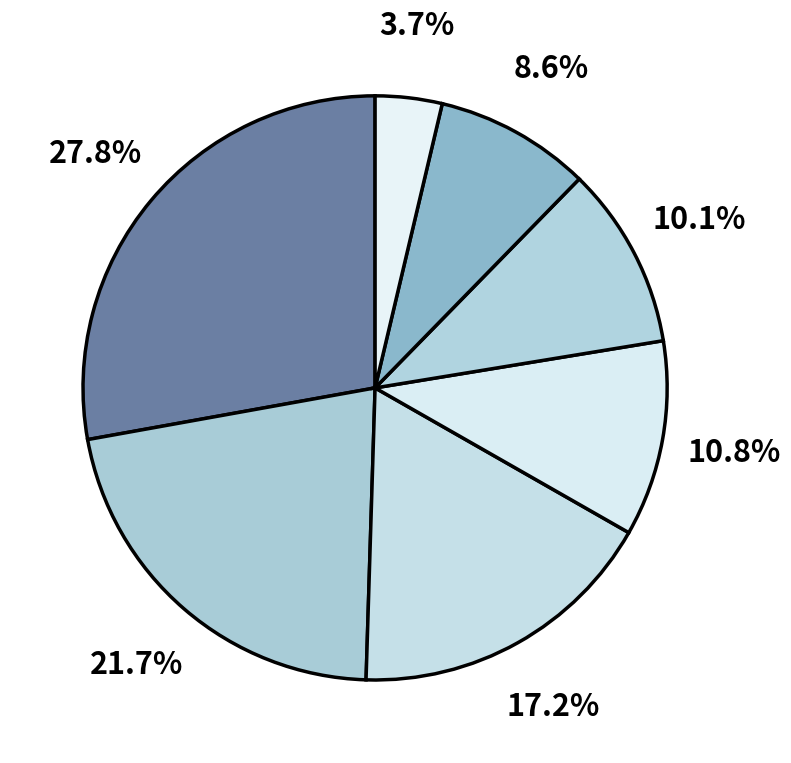

Count the number of slices in the pie.

7